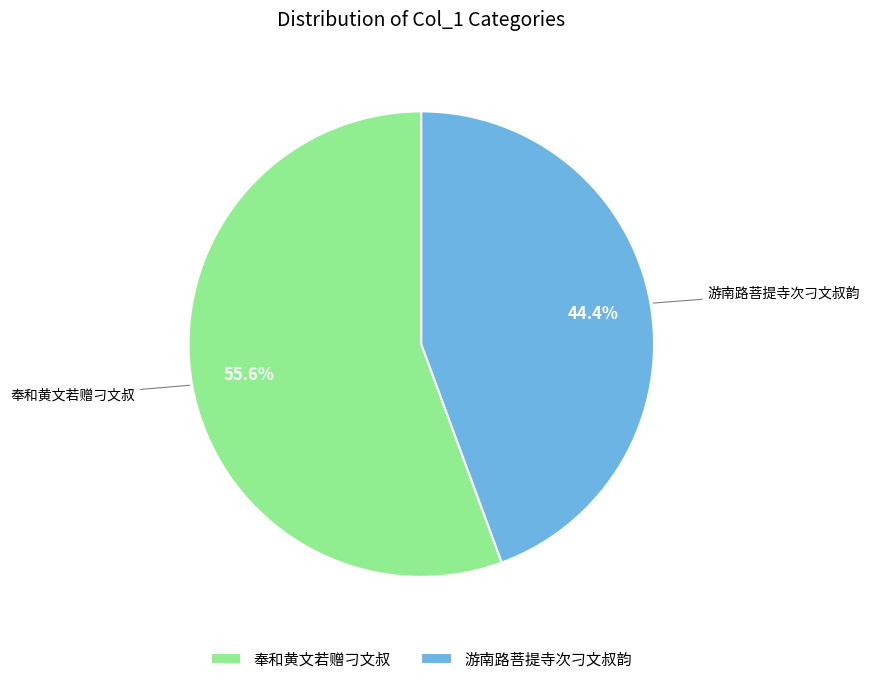

What is the smallest slice in the pie chart?

游南路菩提寺次刁文叔韵